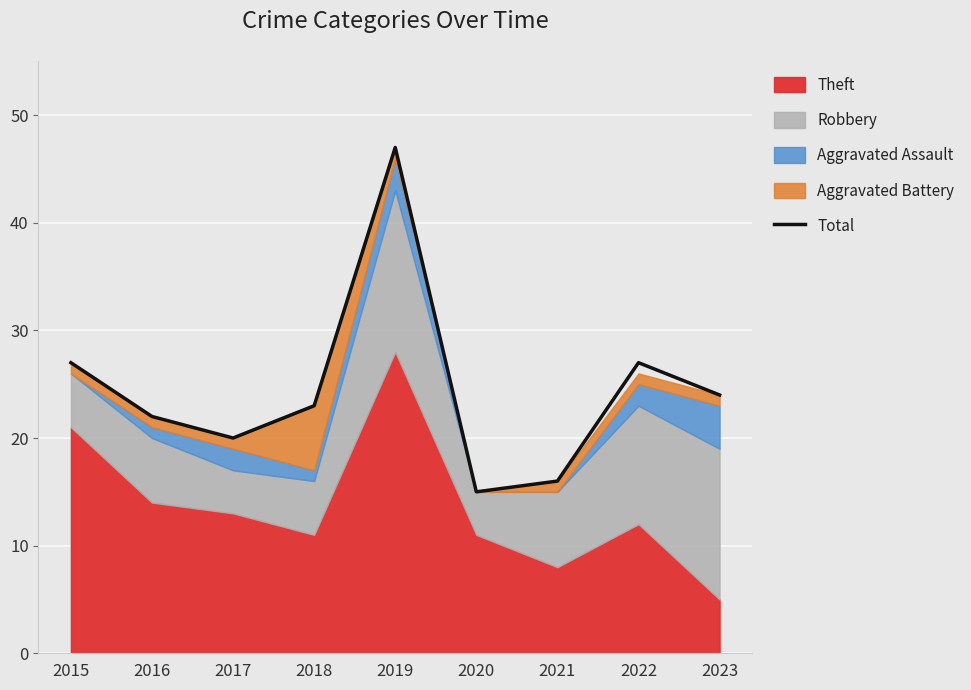

What is the approximate value at 2016?

22